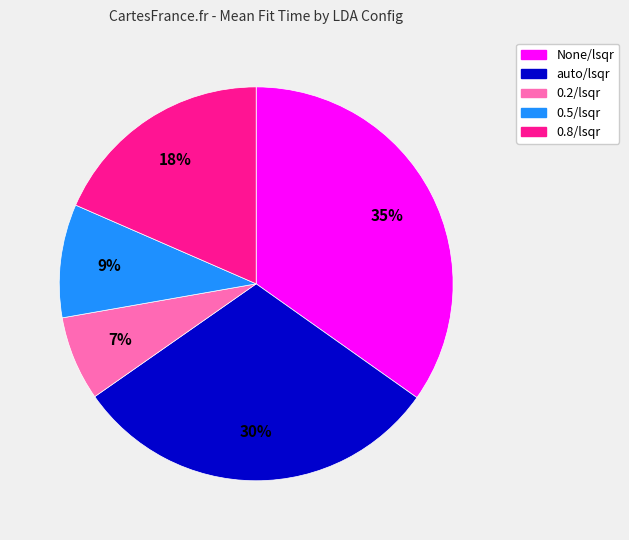

How many slices are in this pie chart?

5